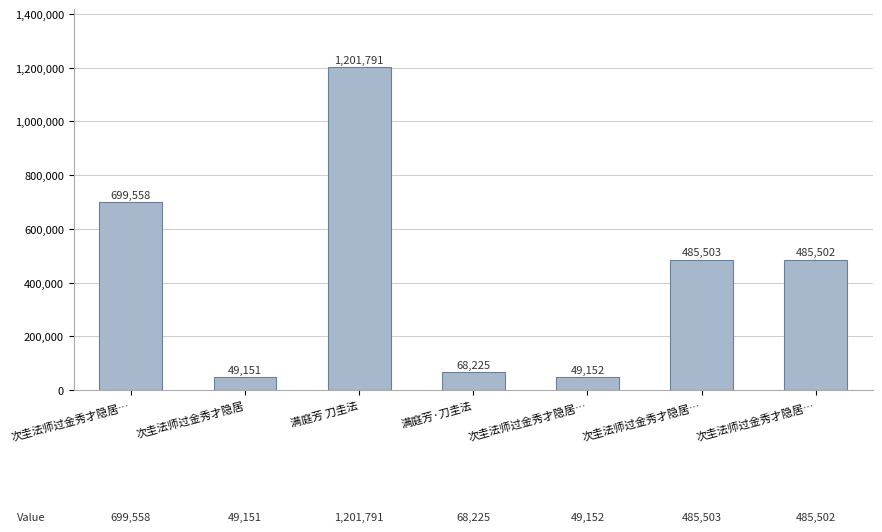

How many data points does each series have?

7